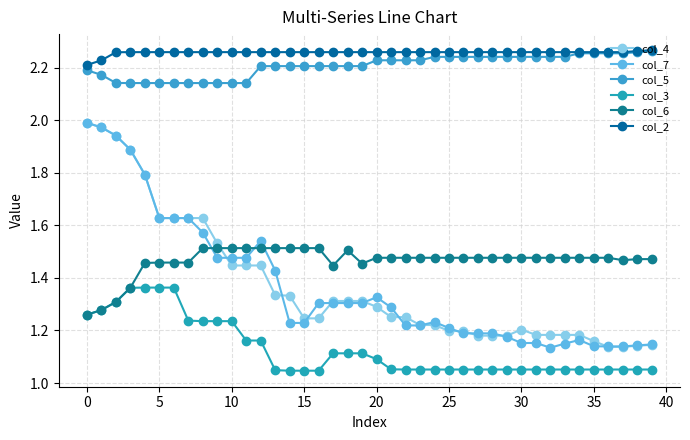

Is this an area chart (filled region under the line)?

No